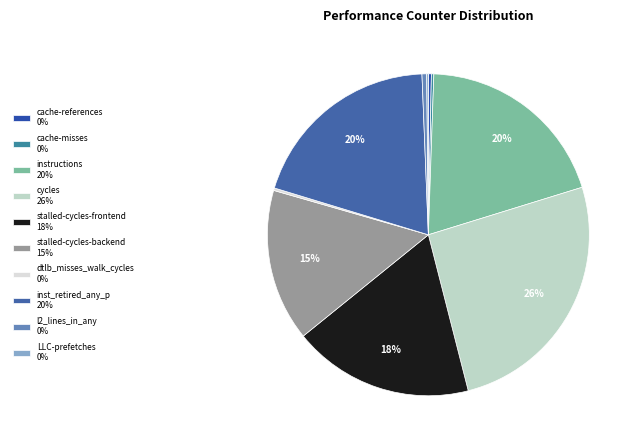

Is the sum of inst_retired_any_p and cycles greater than half?

No